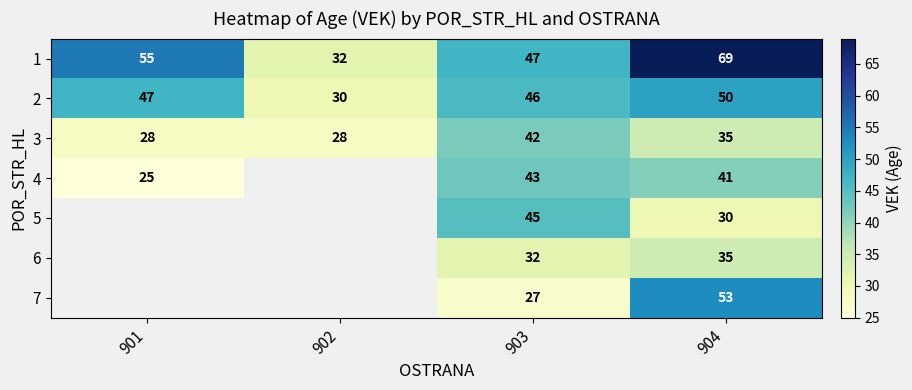

Between 903 and 904, which series saw the biggest shift?

7